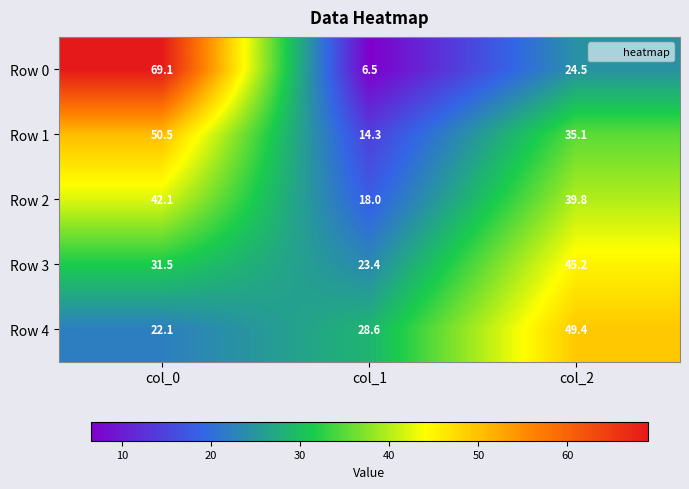

What is the total value across all series at col_2?

194.0